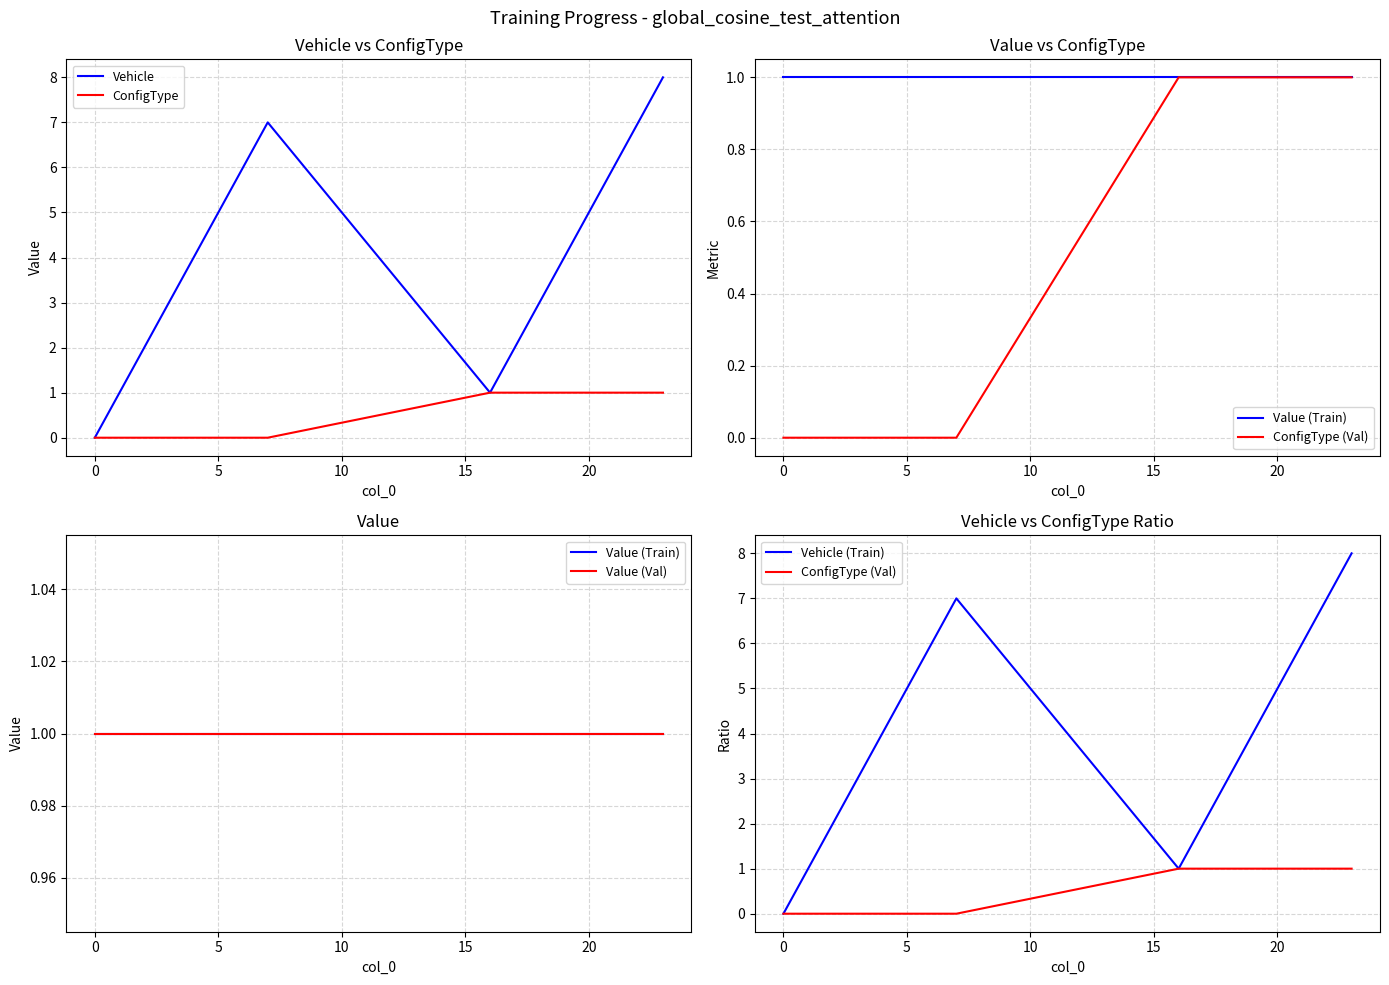

True or false: ConfigType (Val) has more than 2 points higher than both neighbors.

False